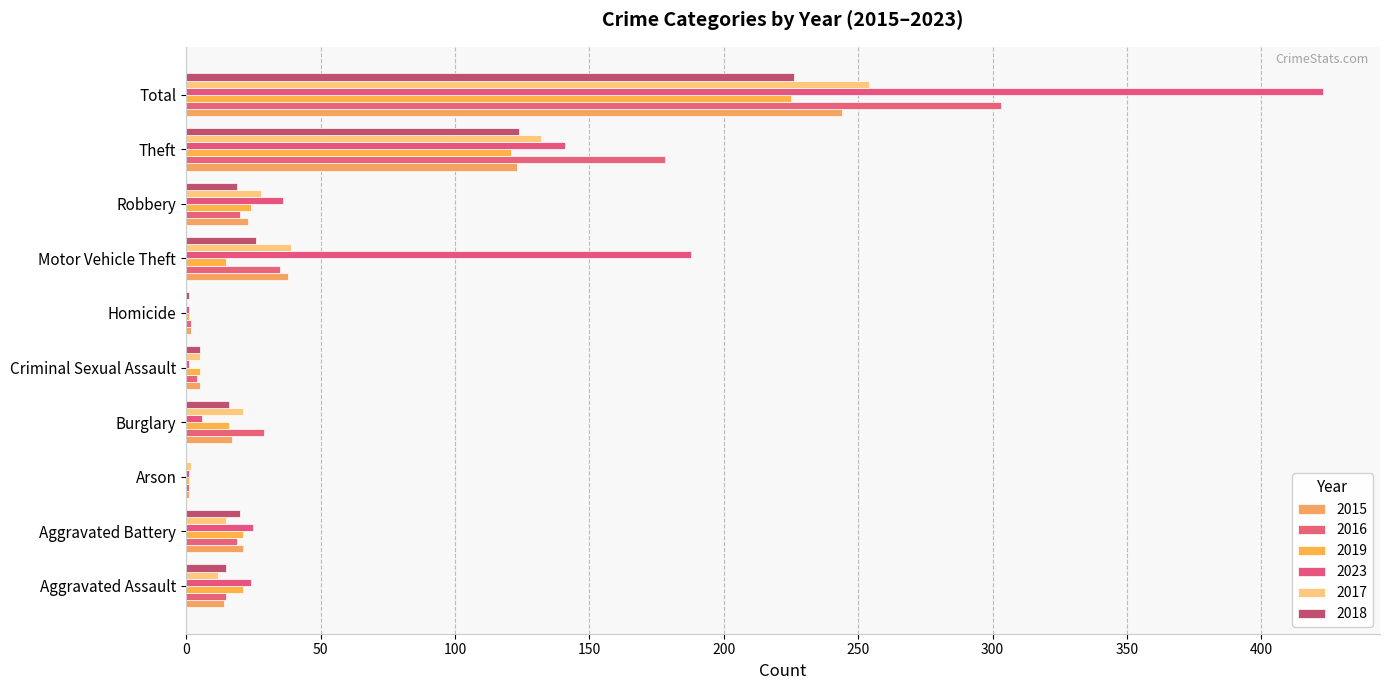

Read the 2017 value at Total, to the nearest 5.

255